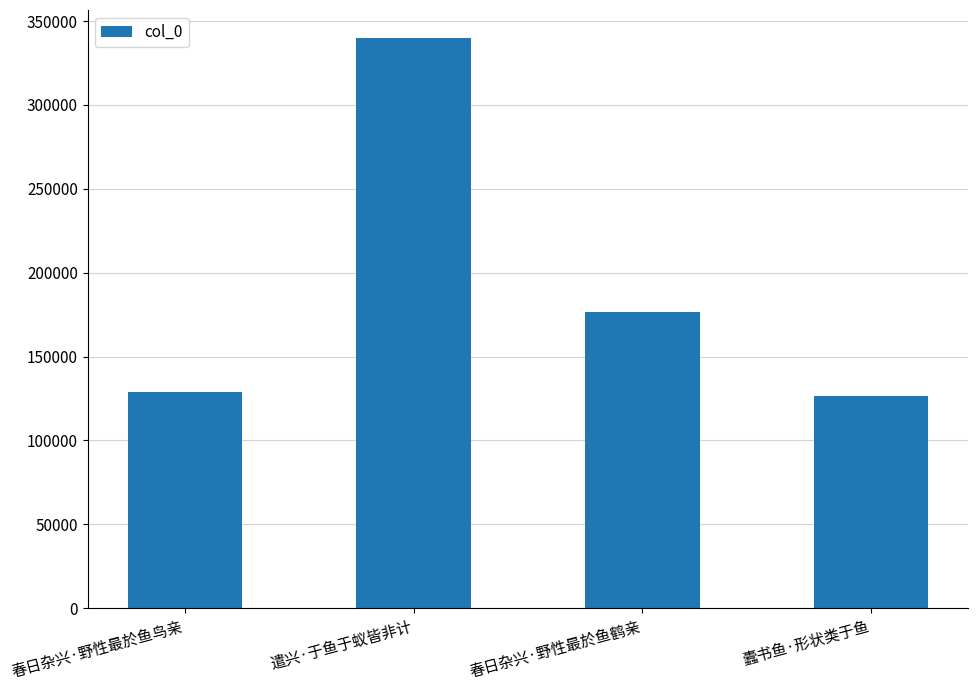

What is the greatest value displayed?

339597